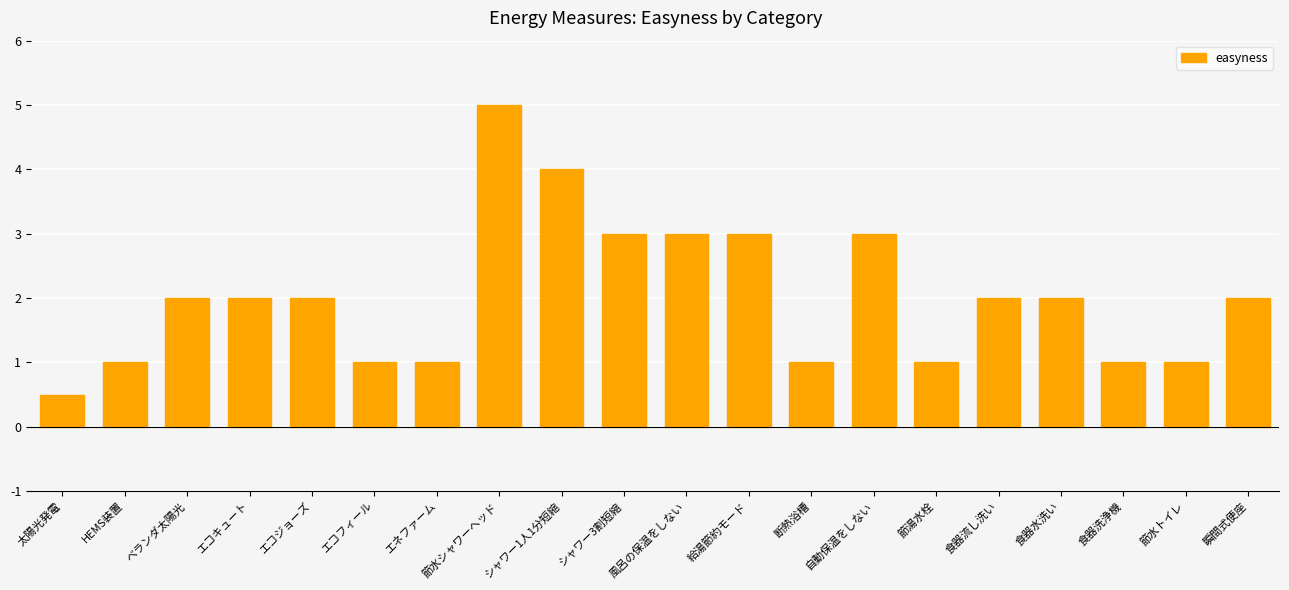

What is the change in value from HEMS装置 to 給湯節約モード?

+2.0